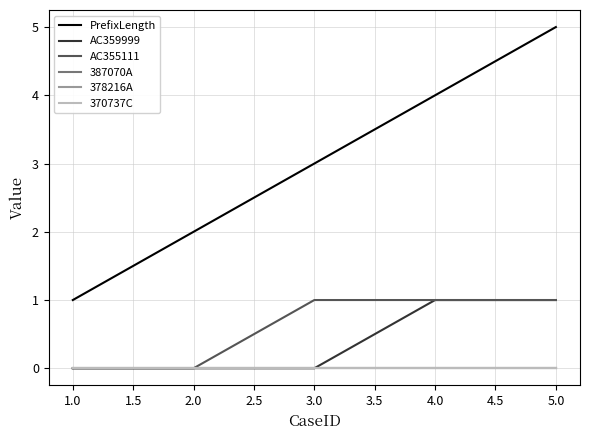

Does the chart have visible grid lines?

Yes